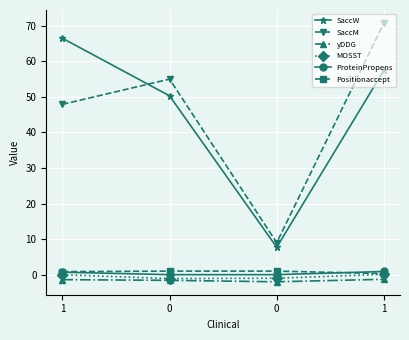

Reading left to right, extract all data points from this chart.

SaccW: 1=66.5	0=50.3	0=7.7	1=57.5
SaccM: 1=47.9	0=55.0	0=9.0	1=70.8
yDDG: 1=-1.4	0=-1.6	0=-2.0	1=-1.3
MOSST: 1=0.0	0=-1.1	0=-1.0	1=0.1
ProteinPropens: 1=0.7	0=0.0	0=0.0	1=0.9
Positionaccept: 1=0.8	0=1.0	0=1.0	1=0.3